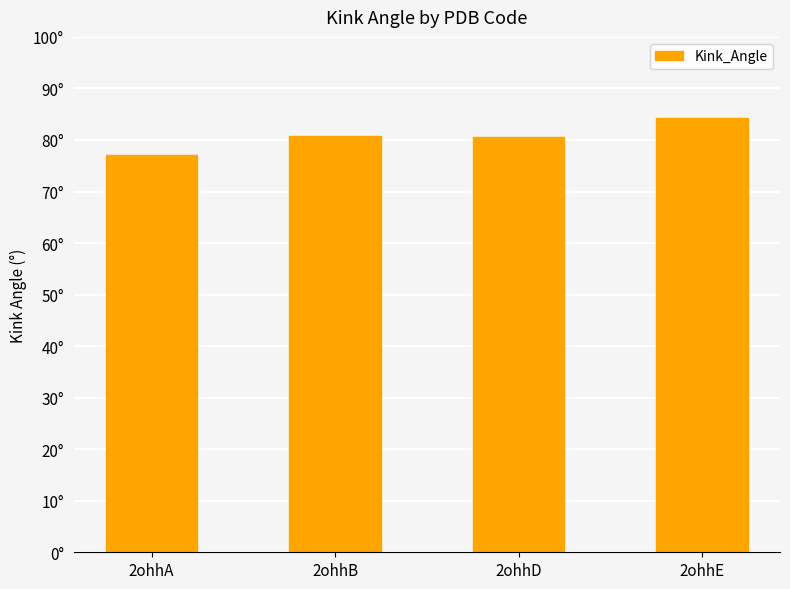

List the labels in order of value, smallest first.

2ohhA, 2ohhD, 2ohhB, 2ohhE